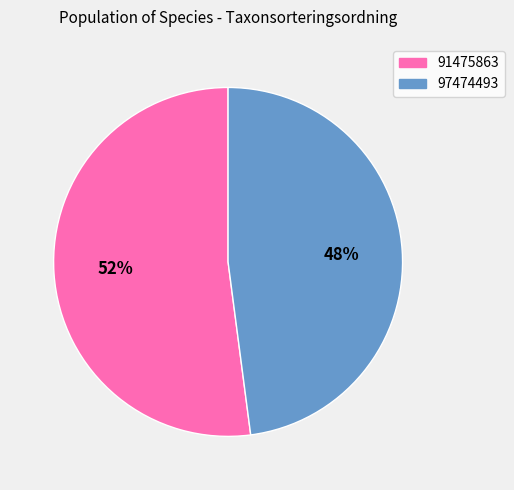

Which slice is the largest?

91475863